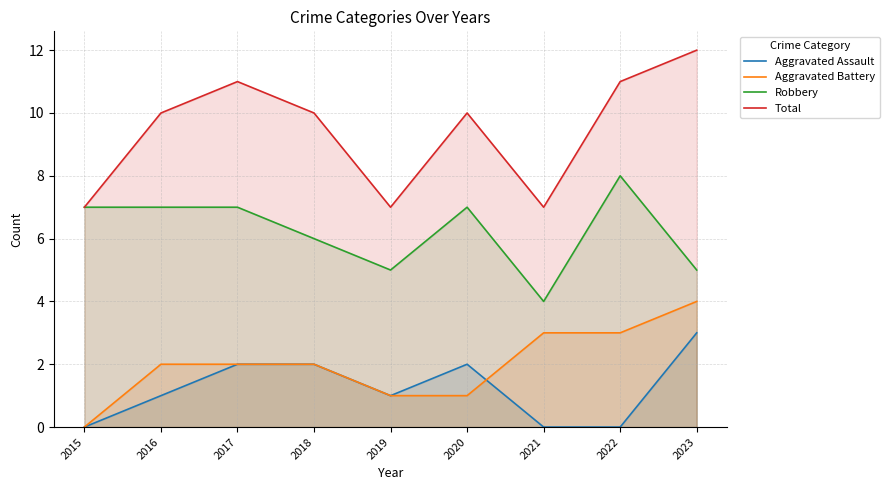

True or false: Robbery has more than 1 interior local peaks.

True